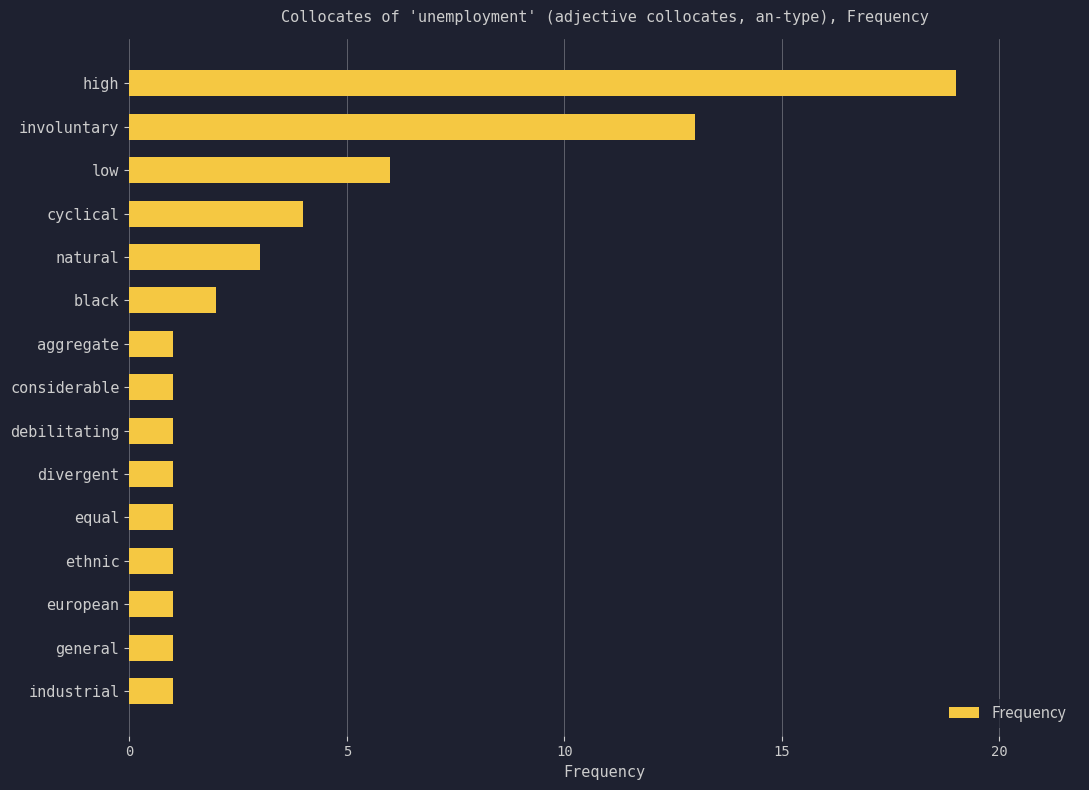

What is the sum of all values?

56